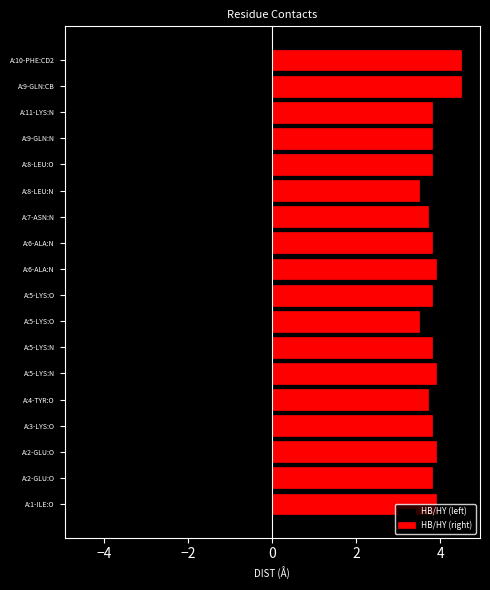

Between A:1-ILE:O and A:3-LYS:O, which series saw the biggest shift?

HB/HY (left)